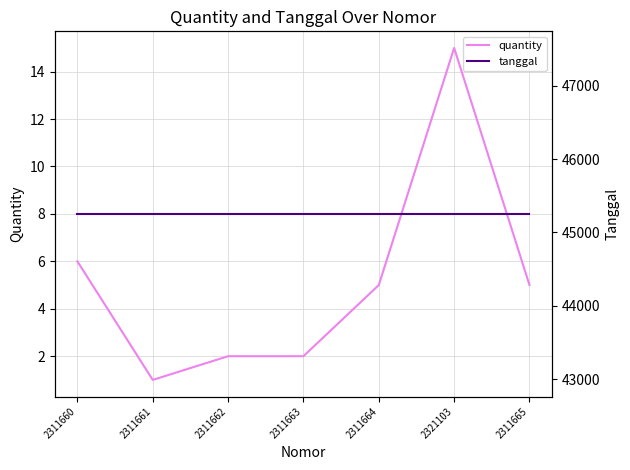

Rank the categories by quantity value from lowest to highest.

2311661, 2311662, 2311663, 2311664, 2311665, 2311660, 2321103